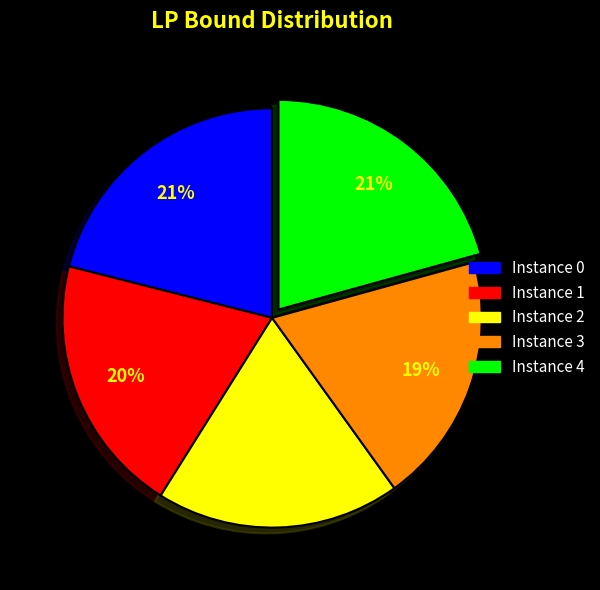

Is there a majority slice in this chart?

No